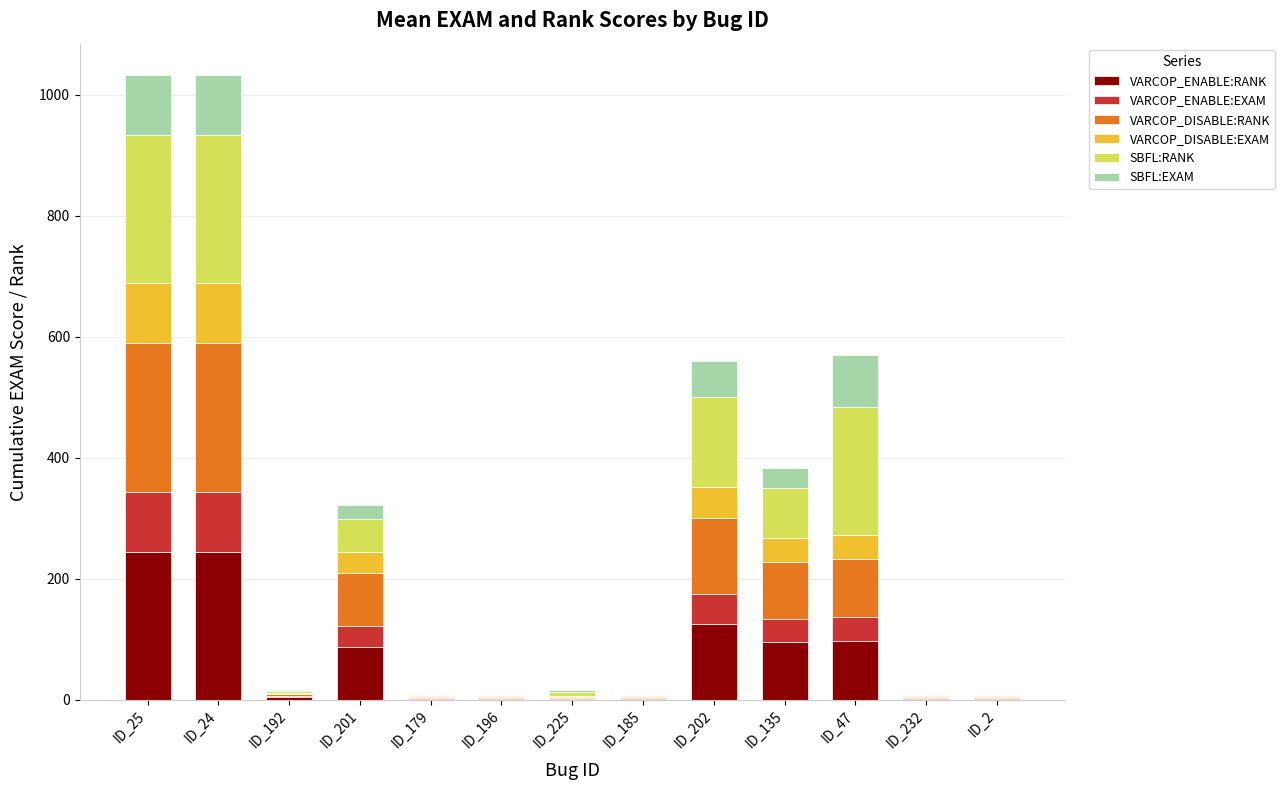

What are all the series names shown in the legend?

VARCOP_ENABLE:RANK, VARCOP_ENABLE:EXAM, VARCOP_DISABLE:RANK, VARCOP_DISABLE:EXAM, SBFL:RANK, SBFL:EXAM